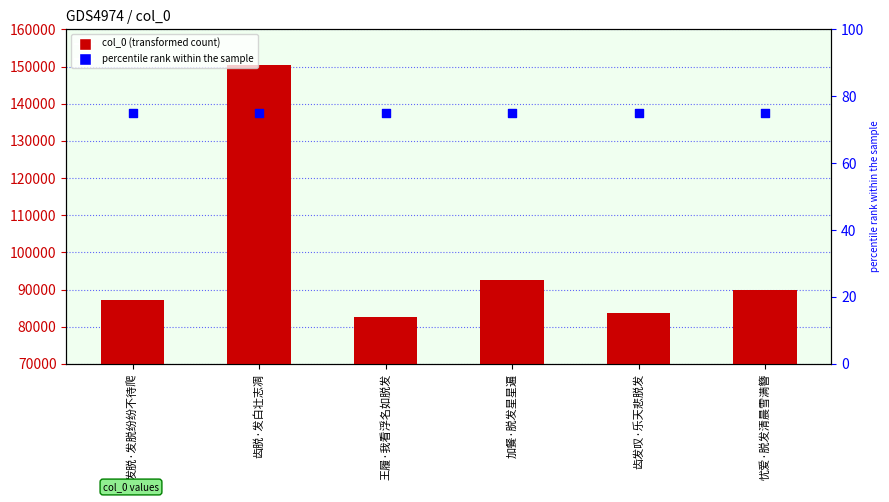

At how many categories does at least one series exceed 59065?

6